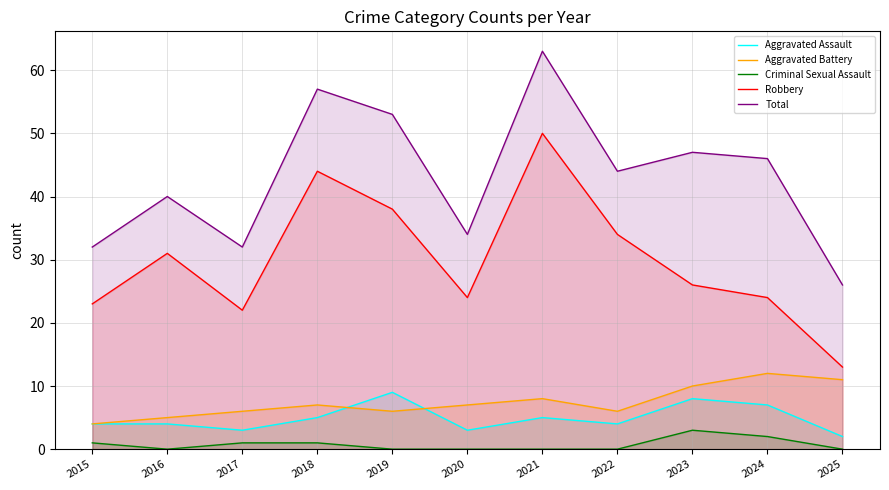

The value of Criminal Sexual Assault at 2021 is 0. True or false?

True